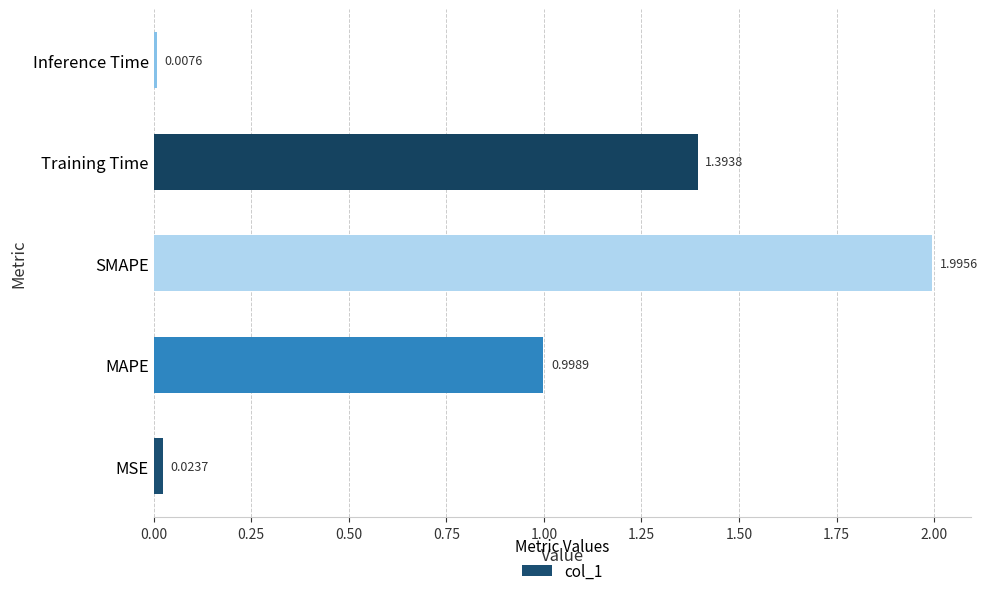

What is the average value?

0.9